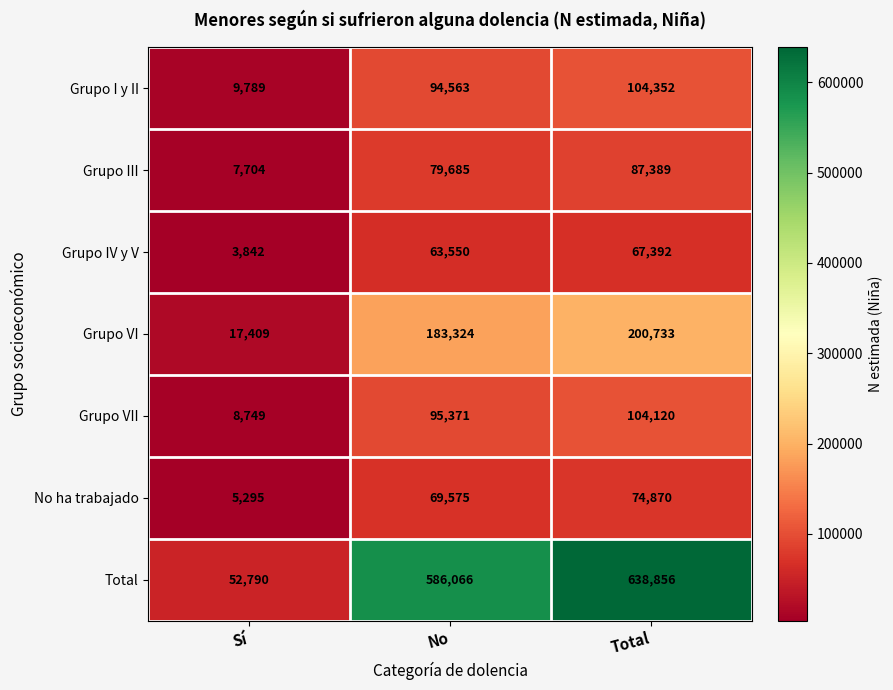

What is the minimum value for Grupo I y II?

9789